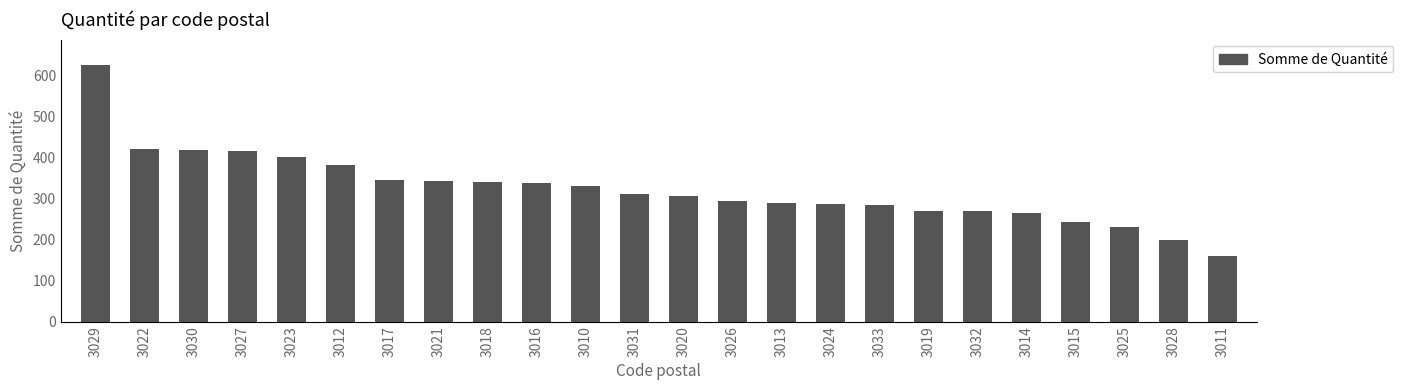

Count the number of data series in this chart.

1